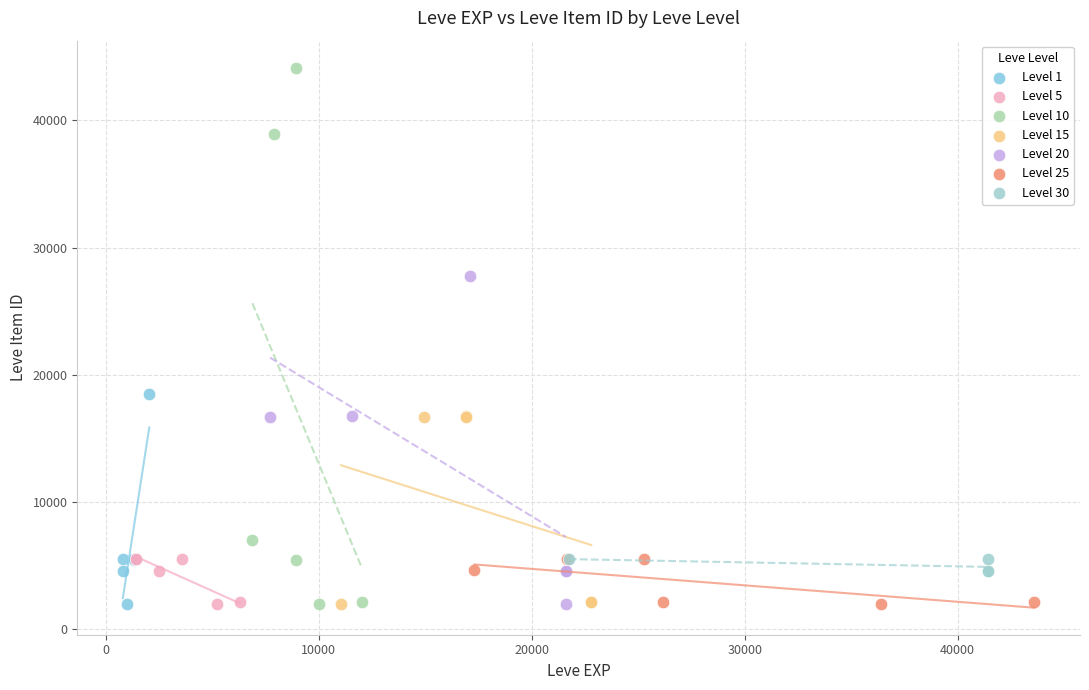

Which series has the largest Y range (max minus min)?

Level 10